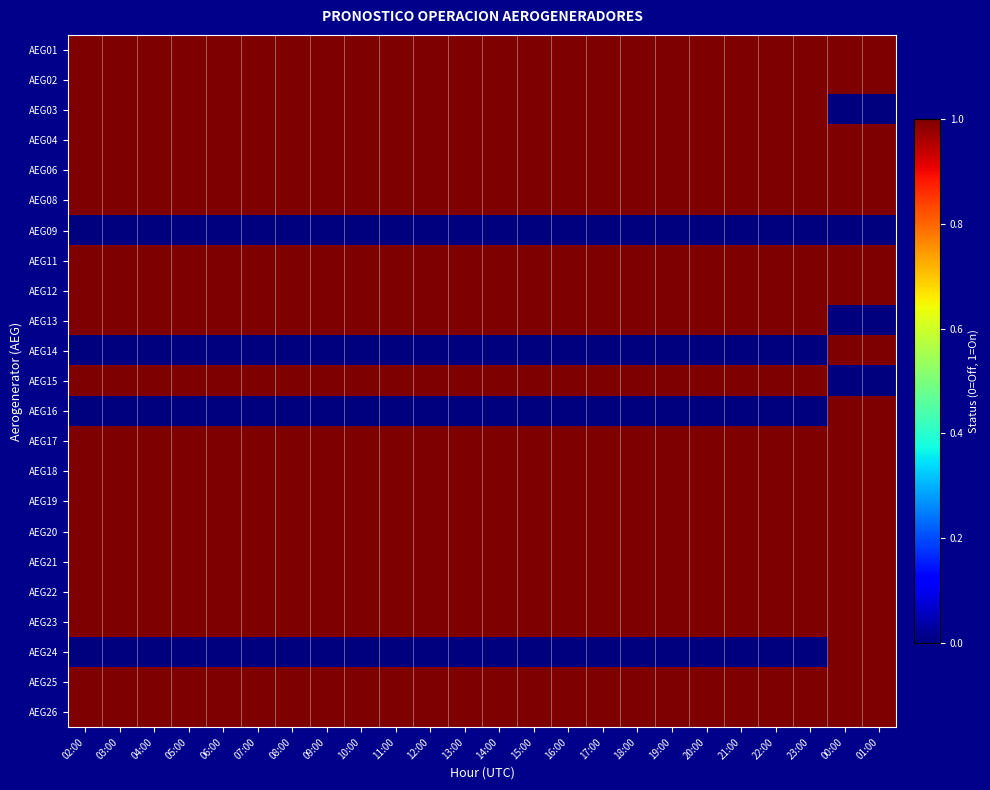

Reading left to right, what are all the values shown in this chart?

AEG01: 02:00=1	03:00=1	04:00=1	05:00=1	06:00=1	07:00=1	08:00=1	09:00=1	10:00=1	11:00=1	12:00=1	13:00=1	14:00=1	15:00=1	16:00=1	17:00=1	18:00=1	19:00=1	20:00=1	21:00=1	22:00=1	23:00=1	00:00=1	01:00=1
AEG02: 02:00=1	03:00=1	04:00=1	05:00=1	06:00=1	07:00=1	08:00=1	09:00=1	10:00=1	11:00=1	12:00=1	13:00=1	14:00=1	15:00=1	16:00=1	17:00=1	18:00=1	19:00=1	20:00=1	21:00=1	22:00=1	23:00=1	00:00=1	01:00=1
AEG03: 02:00=1	03:00=1	04:00=1	05:00=1	06:00=1	07:00=1	08:00=1	09:00=1	10:00=1	11:00=1	12:00=1	13:00=1	14:00=1	15:00=1	16:00=1	17:00=1	18:00=1	19:00=1	20:00=1	21:00=1	22:00=1	23:00=1	00:00=0	01:00=0
AEG04: 02:00=1	03:00=1	04:00=1	05:00=1	06:00=1	07:00=1	08:00=1	09:00=1	10:00=1	11:00=1	12:00=1	13:00=1	14:00=1	15:00=1	16:00=1	17:00=1	18:00=1	19:00=1	20:00=1	21:00=1	22:00=1	23:00=1	00:00=1	01:00=1
AEG06: 02:00=1	03:00=1	04:00=1	05:00=1	06:00=1	07:00=1	08:00=1	09:00=1	10:00=1	11:00=1	12:00=1	13:00=1	14:00=1	15:00=1	16:00=1	17:00=1	18:00=1	19:00=1	20:00=1	21:00=1	22:00=1	23:00=1	00:00=1	01:00=1
AEG08: 02:00=1	03:00=1	04:00=1	05:00=1	06:00=1	07:00=1	08:00=1	09:00=1	10:00=1	11:00=1	12:00=1	13:00=1	14:00=1	15:00=1	16:00=1	17:00=1	18:00=1	19:00=1	20:00=1	21:00=1	22:00=1	23:00=1	00:00=1	01:00=1
AEG09: 02:00=0	03:00=0	04:00=0	05:00=0	06:00=0	07:00=0	08:00=0	09:00=0	10:00=0	11:00=0	12:00=0	13:00=0	14:00=0	15:00=0	16:00=0	17:00=0	18:00=0	19:00=0	20:00=0	21:00=0	22:00=0	23:00=0	00:00=0	01:00=0
AEG11: 02:00=1	03:00=1	04:00=1	05:00=1	06:00=1	07:00=1	08:00=1	09:00=1	10:00=1	11:00=1	12:00=1	13:00=1	14:00=1	15:00=1	16:00=1	17:00=1	18:00=1	19:00=1	20:00=1	21:00=1	22:00=1	23:00=1	00:00=1	01:00=1
AEG12: 02:00=1	03:00=1	04:00=1	05:00=1	06:00=1	07:00=1	08:00=1	09:00=1	10:00=1	11:00=1	12:00=1	13:00=1	14:00=1	15:00=1	16:00=1	17:00=1	18:00=1	19:00=1	20:00=1	21:00=1	22:00=1	23:00=1	00:00=1	01:00=1
AEG13: 02:00=1	03:00=1	04:00=1	05:00=1	06:00=1	07:00=1	08:00=1	09:00=1	10:00=1	11:00=1	12:00=1	13:00=1	14:00=1	15:00=1	16:00=1	17:00=1	18:00=1	19:00=1	20:00=1	21:00=1	22:00=1	23:00=1	00:00=0	01:00=0
AEG14: 02:00=0	03:00=0	04:00=0	05:00=0	06:00=0	07:00=0	08:00=0	09:00=0	10:00=0	11:00=0	12:00=0	13:00=0	14:00=0	15:00=0	16:00=0	17:00=0	18:00=0	19:00=0	20:00=0	21:00=0	22:00=0	23:00=0	00:00=1	01:00=1
AEG15: 02:00=1	03:00=1	04:00=1	05:00=1	06:00=1	07:00=1	08:00=1	09:00=1	10:00=1	11:00=1	12:00=1	13:00=1	14:00=1	15:00=1	16:00=1	17:00=1	18:00=1	19:00=1	20:00=1	21:00=1	22:00=1	23:00=1	00:00=0	01:00=0
AEG16: 02:00=0	03:00=0	04:00=0	05:00=0	06:00=0	07:00=0	08:00=0	09:00=0	10:00=0	11:00=0	12:00=0	13:00=0	14:00=0	15:00=0	16:00=0	17:00=0	18:00=0	19:00=0	20:00=0	21:00=0	22:00=0	23:00=0	00:00=1	01:00=1
AEG17: 02:00=1	03:00=1	04:00=1	05:00=1	06:00=1	07:00=1	08:00=1	09:00=1	10:00=1	11:00=1	12:00=1	13:00=1	14:00=1	15:00=1	16:00=1	17:00=1	18:00=1	19:00=1	20:00=1	21:00=1	22:00=1	23:00=1	00:00=1	01:00=1
AEG18: 02:00=1	03:00=1	04:00=1	05:00=1	06:00=1	07:00=1	08:00=1	09:00=1	10:00=1	11:00=1	12:00=1	13:00=1	14:00=1	15:00=1	16:00=1	17:00=1	18:00=1	19:00=1	20:00=1	21:00=1	22:00=1	23:00=1	00:00=1	01:00=1
AEG19: 02:00=1	03:00=1	04:00=1	05:00=1	06:00=1	07:00=1	08:00=1	09:00=1	10:00=1	11:00=1	12:00=1	13:00=1	14:00=1	15:00=1	16:00=1	17:00=1	18:00=1	19:00=1	20:00=1	21:00=1	22:00=1	23:00=1	00:00=1	01:00=1
AEG20: 02:00=1	03:00=1	04:00=1	05:00=1	06:00=1	07:00=1	08:00=1	09:00=1	10:00=1	11:00=1	12:00=1	13:00=1	14:00=1	15:00=1	16:00=1	17:00=1	18:00=1	19:00=1	20:00=1	21:00=1	22:00=1	23:00=1	00:00=1	01:00=1
AEG21: 02:00=1	03:00=1	04:00=1	05:00=1	06:00=1	07:00=1	08:00=1	09:00=1	10:00=1	11:00=1	12:00=1	13:00=1	14:00=1	15:00=1	16:00=1	17:00=1	18:00=1	19:00=1	20:00=1	21:00=1	22:00=1	23:00=1	00:00=1	01:00=1
AEG22: 02:00=1	03:00=1	04:00=1	05:00=1	06:00=1	07:00=1	08:00=1	09:00=1	10:00=1	11:00=1	12:00=1	13:00=1	14:00=1	15:00=1	16:00=1	17:00=1	18:00=1	19:00=1	20:00=1	21:00=1	22:00=1	23:00=1	00:00=1	01:00=1
AEG23: 02:00=1	03:00=1	04:00=1	05:00=1	06:00=1	07:00=1	08:00=1	09:00=1	10:00=1	11:00=1	12:00=1	13:00=1	14:00=1	15:00=1	16:00=1	17:00=1	18:00=1	19:00=1	20:00=1	21:00=1	22:00=1	23:00=1	00:00=1	01:00=1
AEG24: 02:00=0	03:00=0	04:00=0	05:00=0	06:00=0	07:00=0	08:00=0	09:00=0	10:00=0	11:00=0	12:00=0	13:00=0	14:00=0	15:00=0	16:00=0	17:00=0	18:00=0	19:00=0	20:00=0	21:00=0	22:00=0	23:00=0	00:00=1	01:00=1
AEG25: 02:00=1	03:00=1	04:00=1	05:00=1	06:00=1	07:00=1	08:00=1	09:00=1	10:00=1	11:00=1	12:00=1	13:00=1	14:00=1	15:00=1	16:00=1	17:00=1	18:00=1	19:00=1	20:00=1	21:00=1	22:00=1	23:00=1	00:00=1	01:00=1
AEG26: 02:00=1	03:00=1	04:00=1	05:00=1	06:00=1	07:00=1	08:00=1	09:00=1	10:00=1	11:00=1	12:00=1	13:00=1	14:00=1	15:00=1	16:00=1	17:00=1	18:00=1	19:00=1	20:00=1	21:00=1	22:00=1	23:00=1	00:00=1	01:00=1